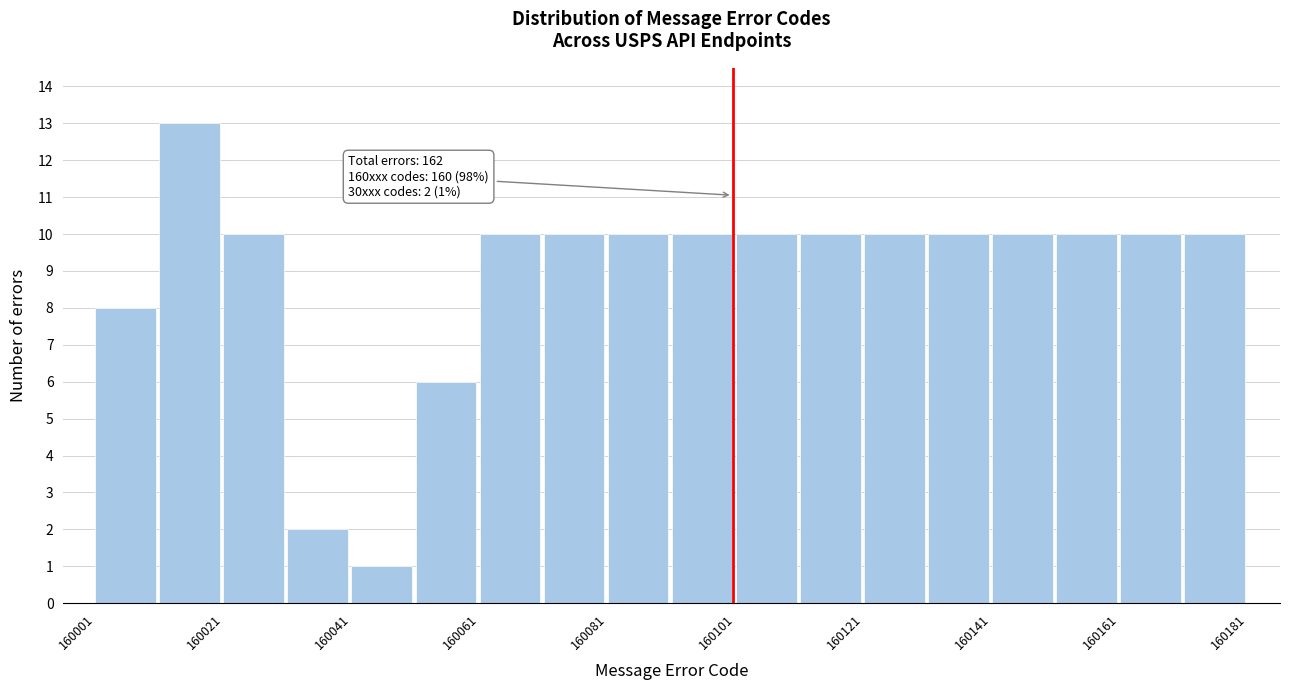

Which range on the x-axis has the tallest bar?

160011 to 160021